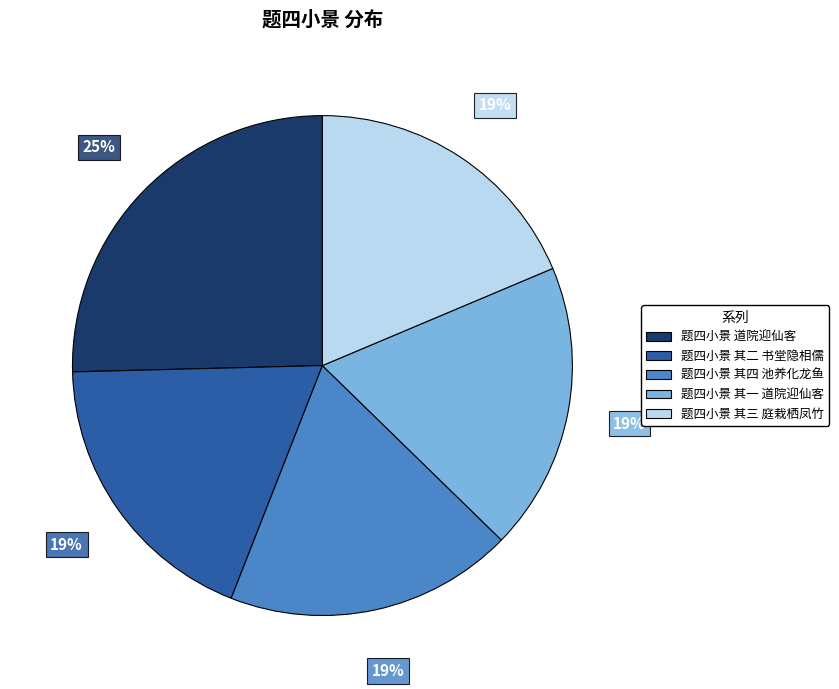

Approximately how many times larger is the value at 题四小景 其三 庭栽栖凤竹 compared to 题四小景 其四 池养化龙鱼?

1.0